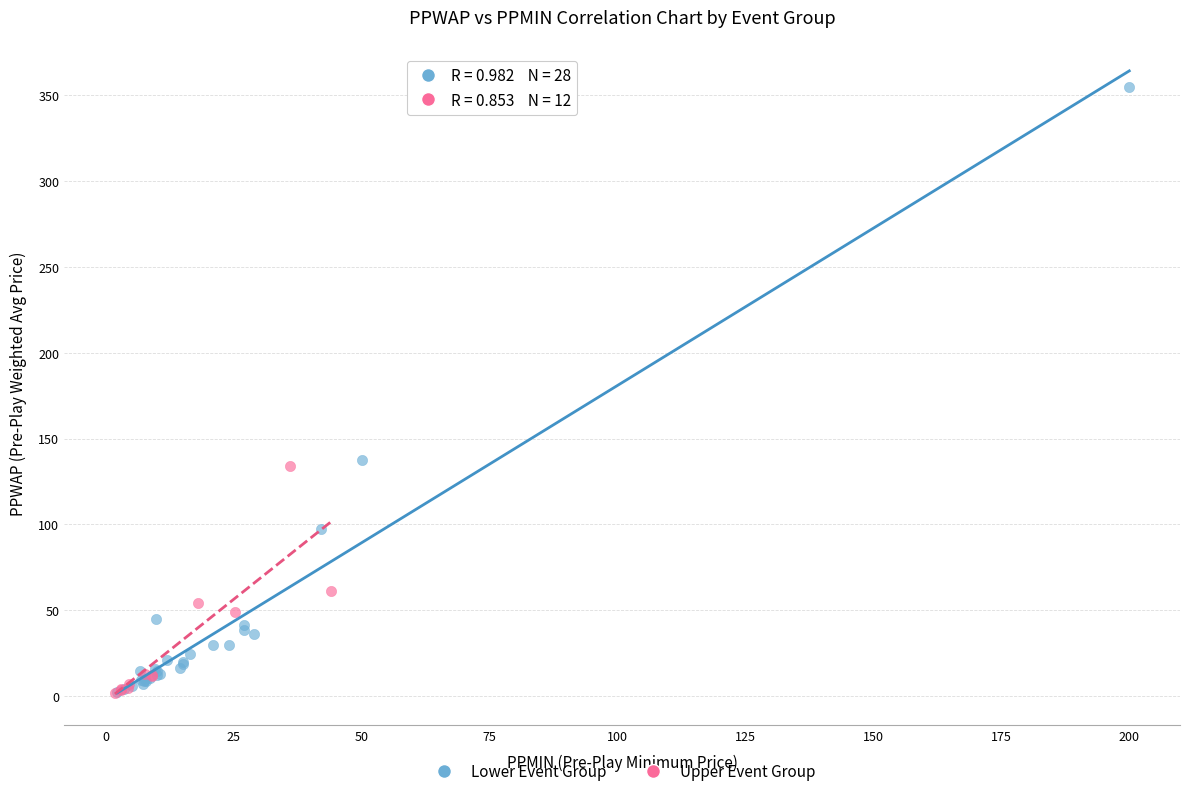

Which series contains the highest Y value?

Lower Event Group